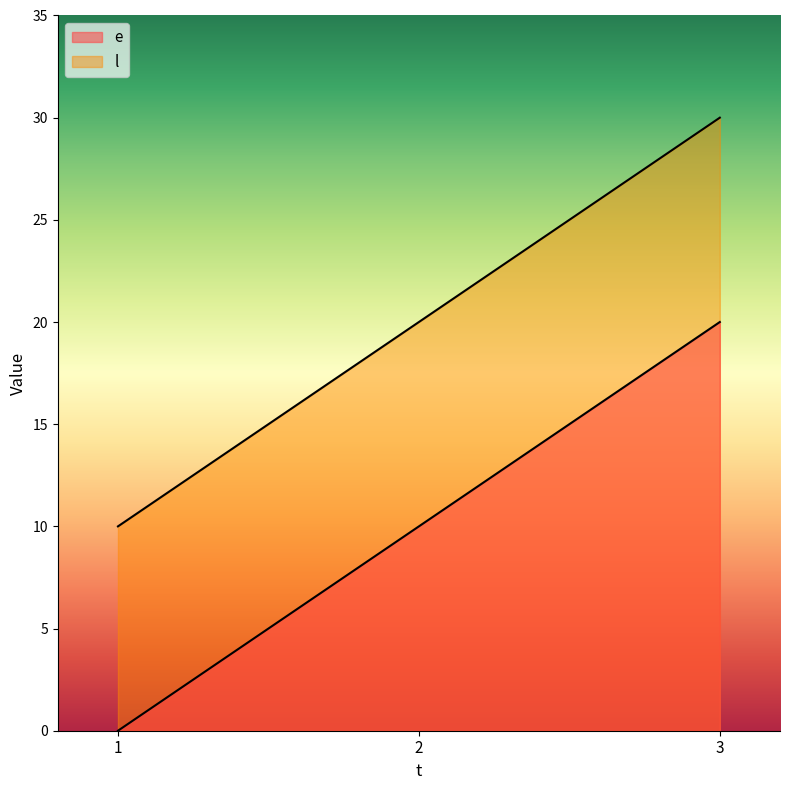

Reading left to right, extract all data points from this chart.

e: 1=0	2=10	3=20
l: 1=10	2=20	3=30